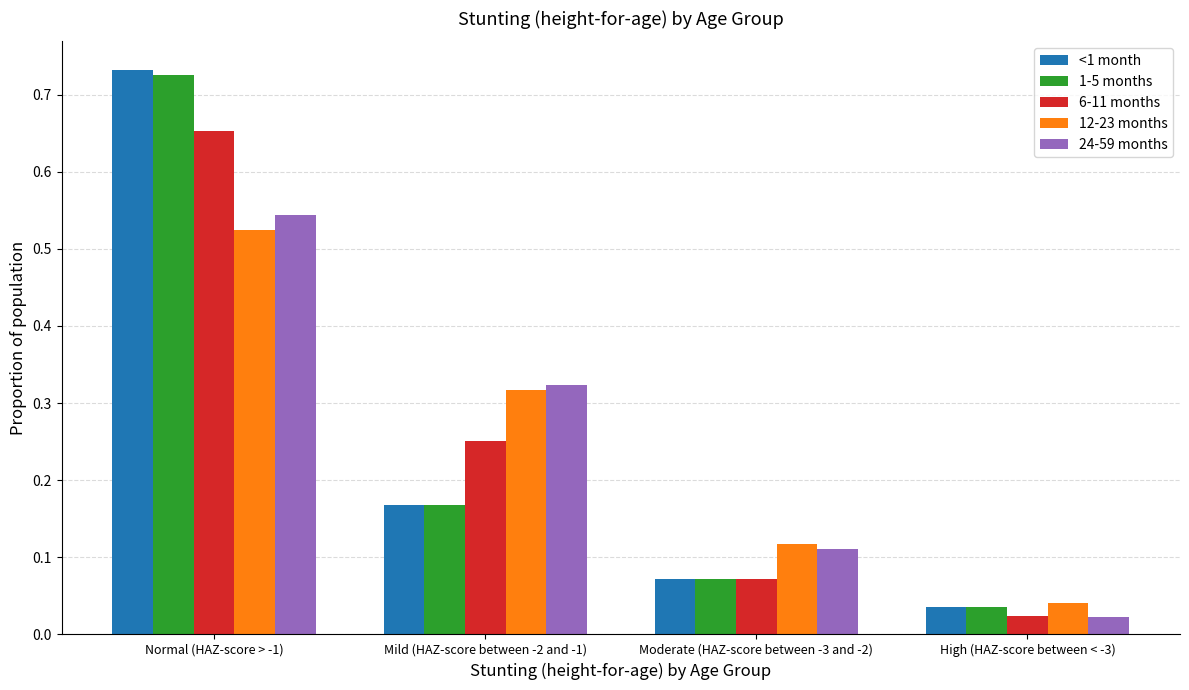

Between Mild (HAZ-score between -2 and -1) and Moderate (HAZ-score between -3 and -2), which series saw the biggest shift?

24-59 months